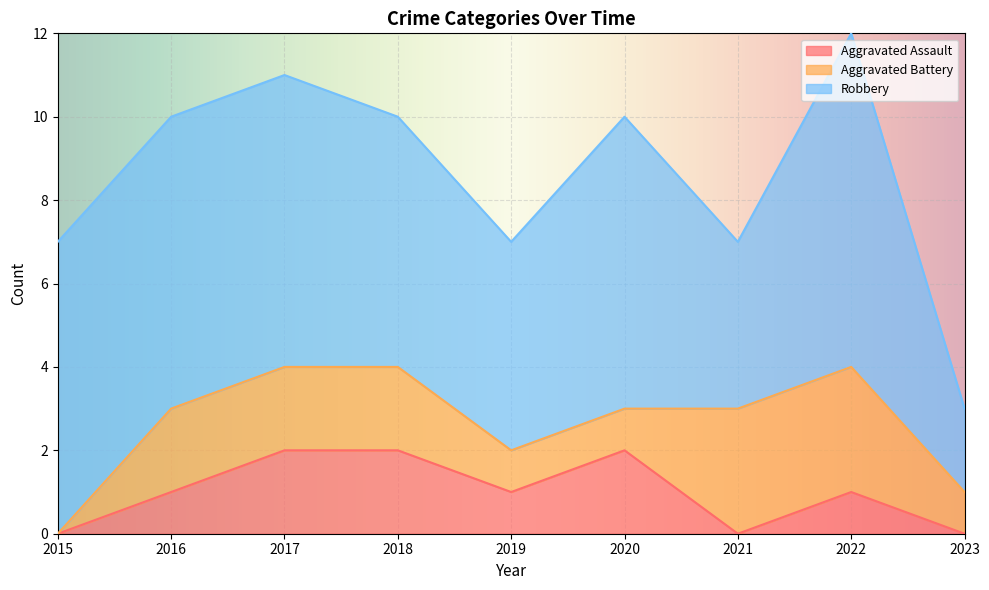

What is the value of the Robbery point at the 4th from the left?

6